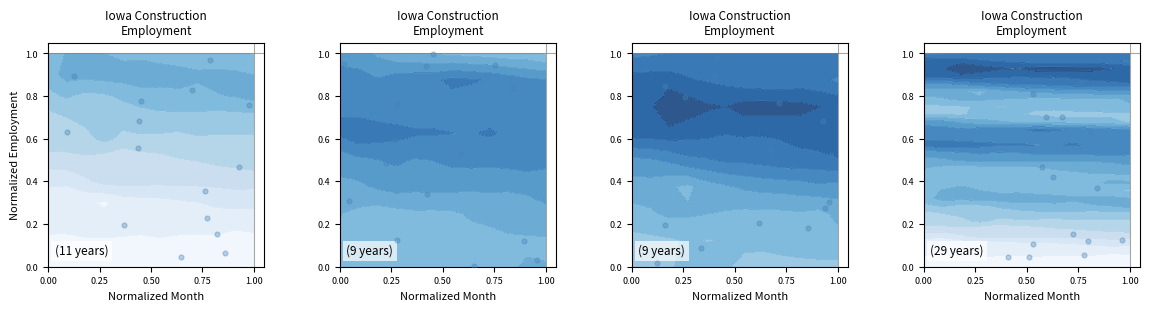

At how many categories does at least one series exceed 0?

15